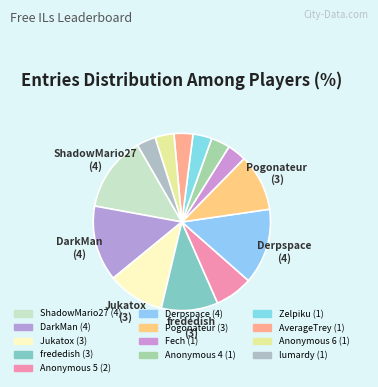

Which category has the biggest portion of the pie?

ShadowMario27